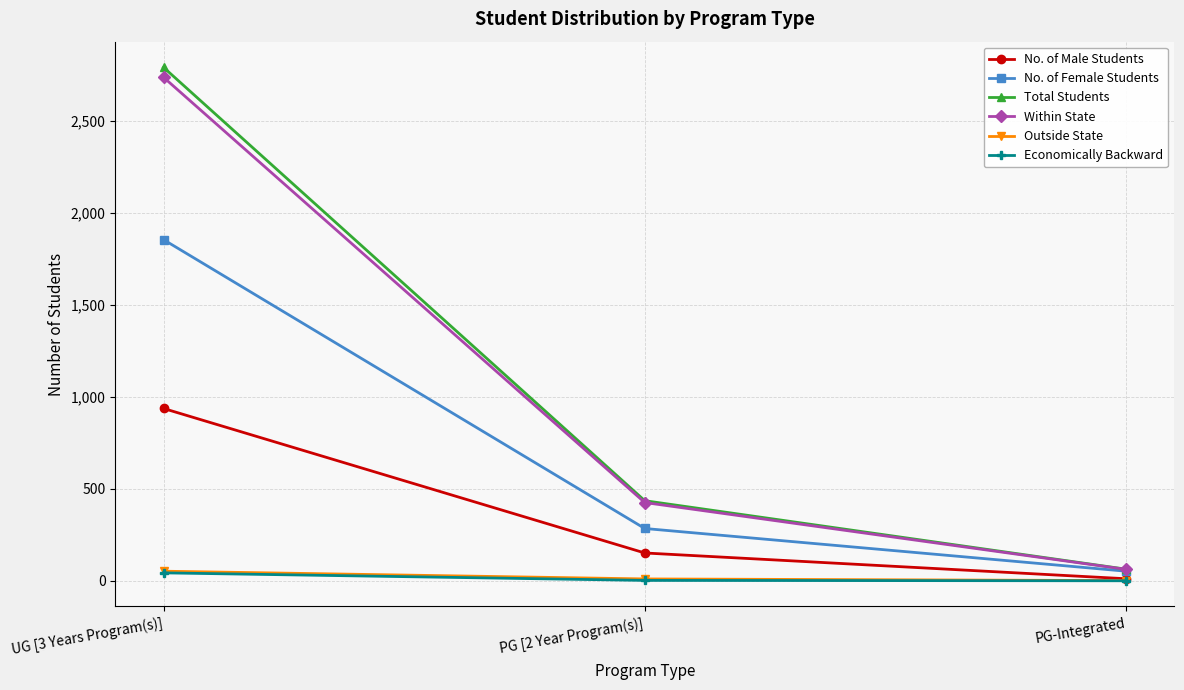

Which series changed the most between UG [3 Years Program(s)] and PG-Integrated?

Total Students